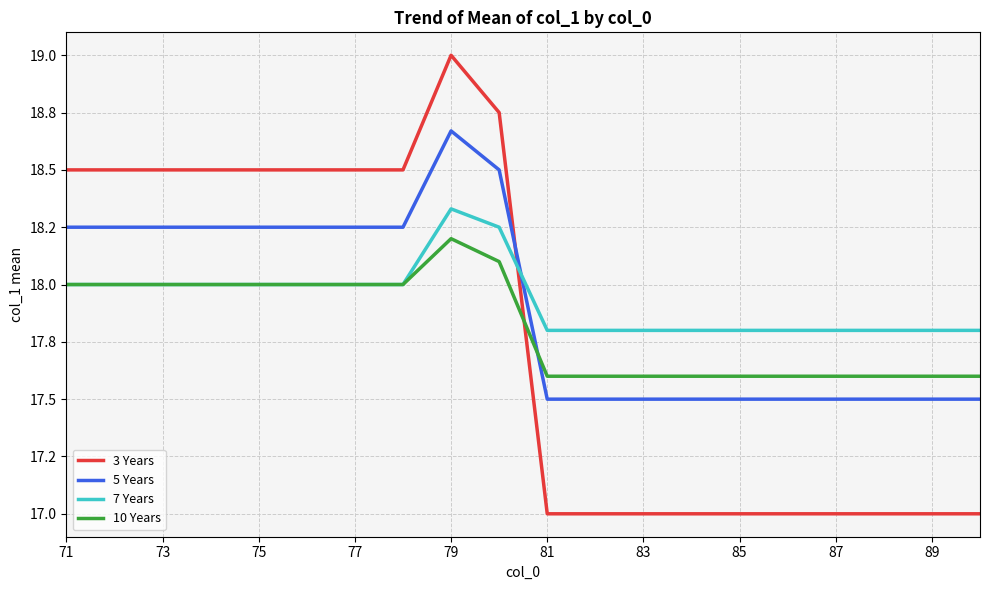

Does the chart have visible grid lines?

Yes